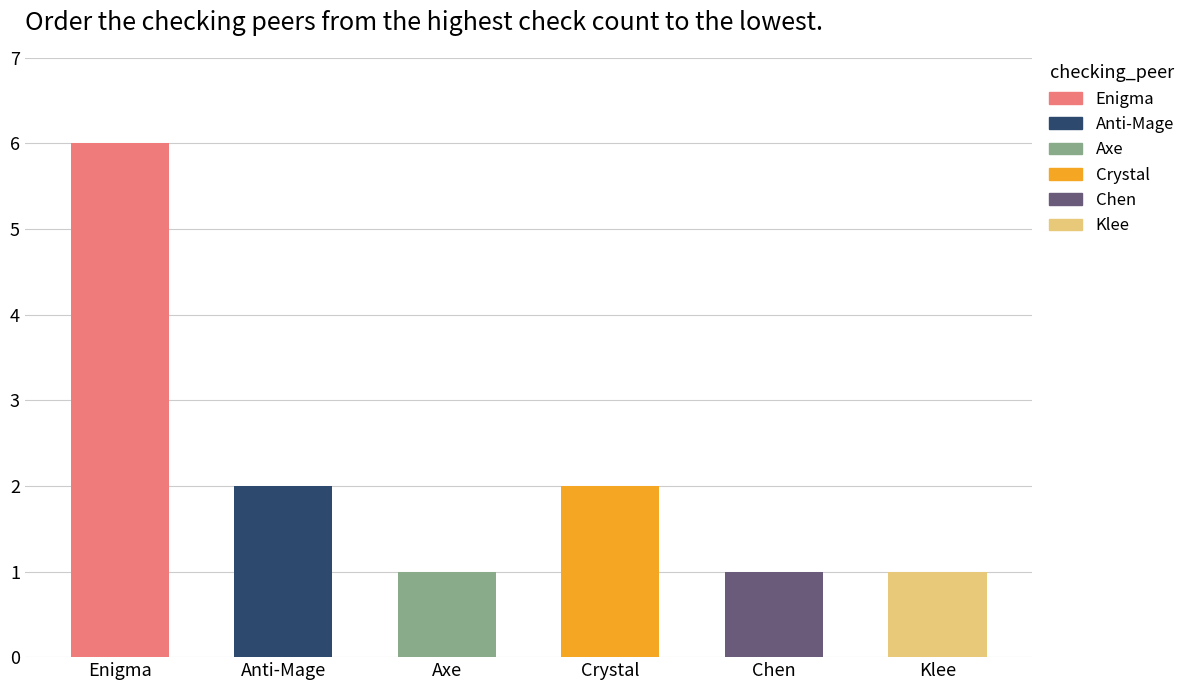

What is the difference between the maximum and minimum values?

5